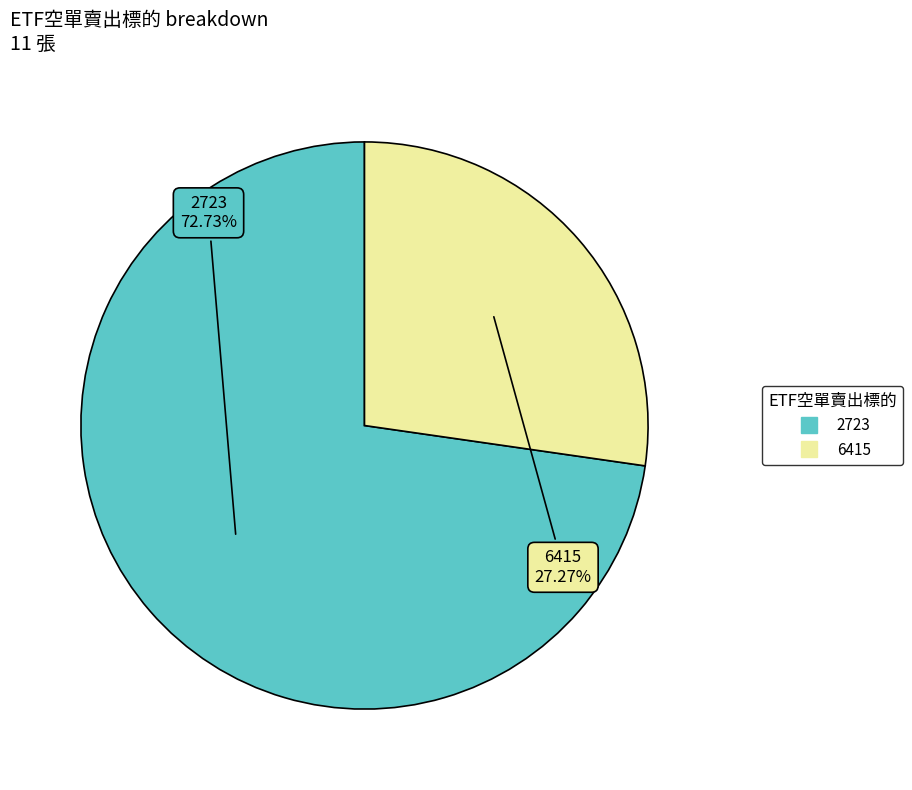

The 6415 slice represents 39% of the pie. True or false?

False